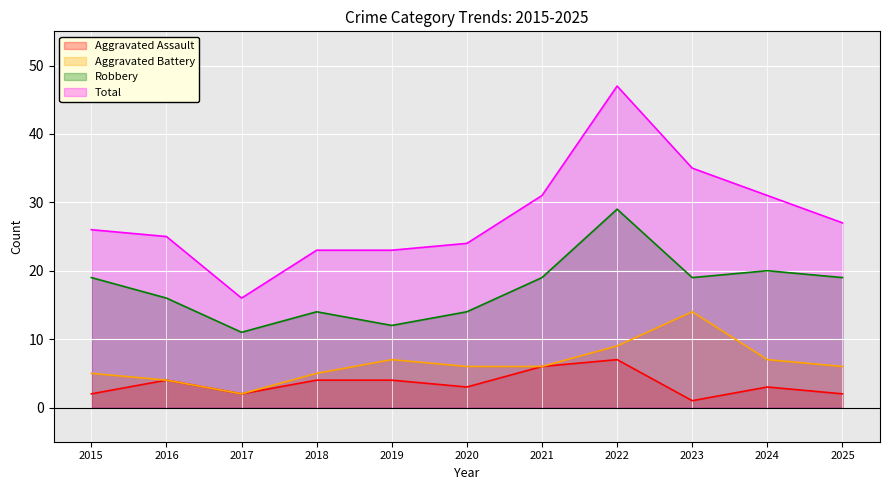

At which category does Aggravated Battery reach its first local valley?

2017